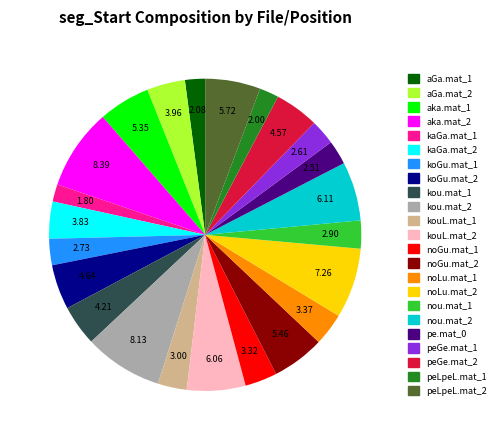

What is the ratio of the value at kaGa.mat_2 to the value at peLpeL.mat_1?

1.9